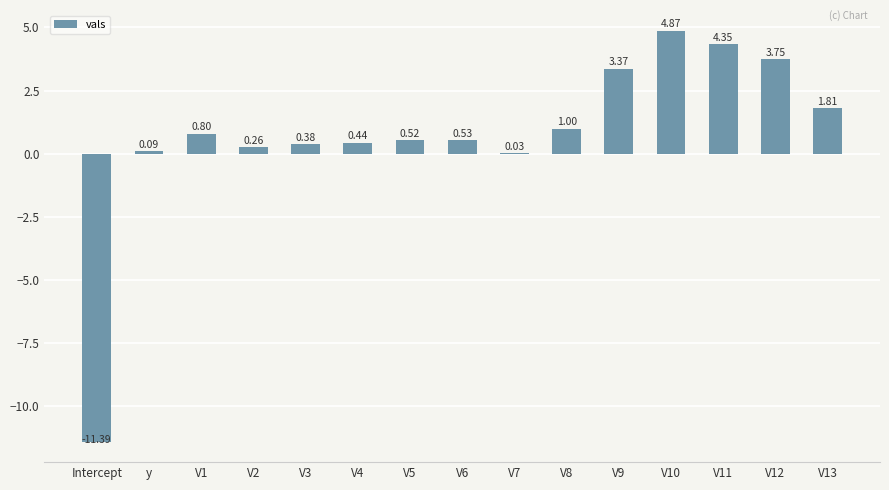

Which has a higher value, V2 or V11?

V11